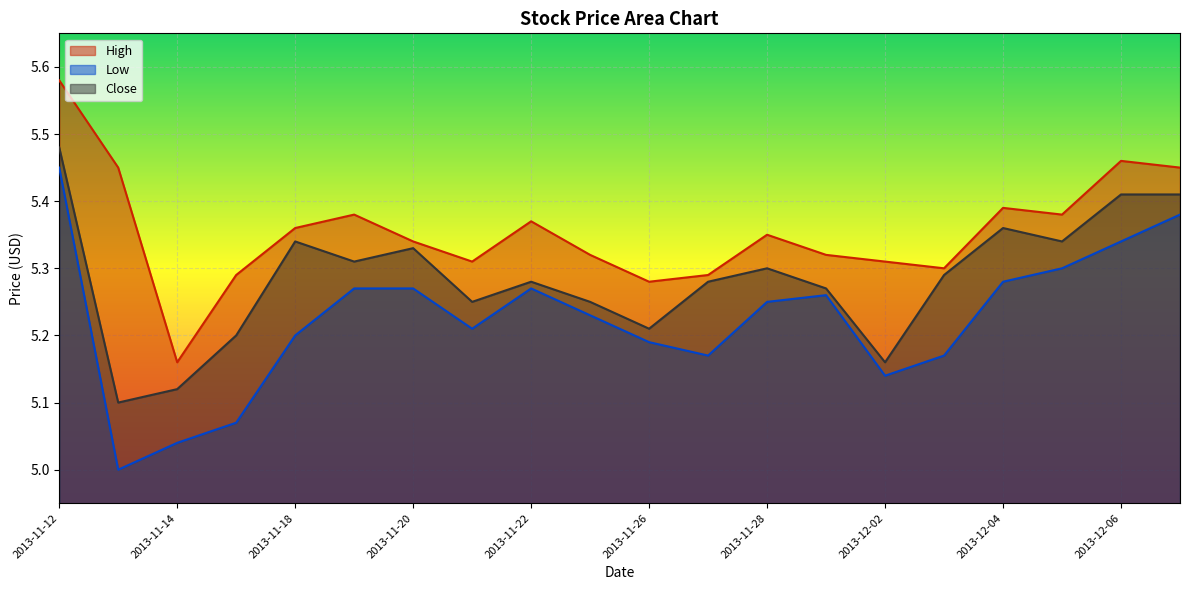

What is the sum of all Close values?

105.7